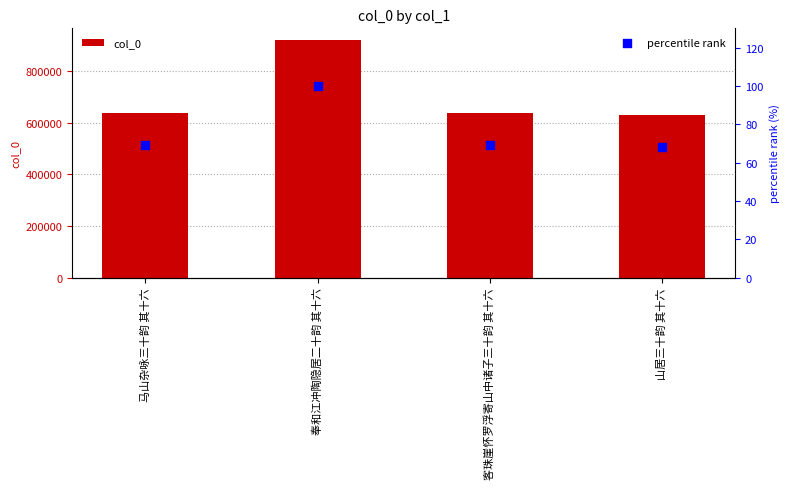

What is the total value across all series at 客珠崖怀罗浮寄山中诸子三十韵 其十六?

636088.3